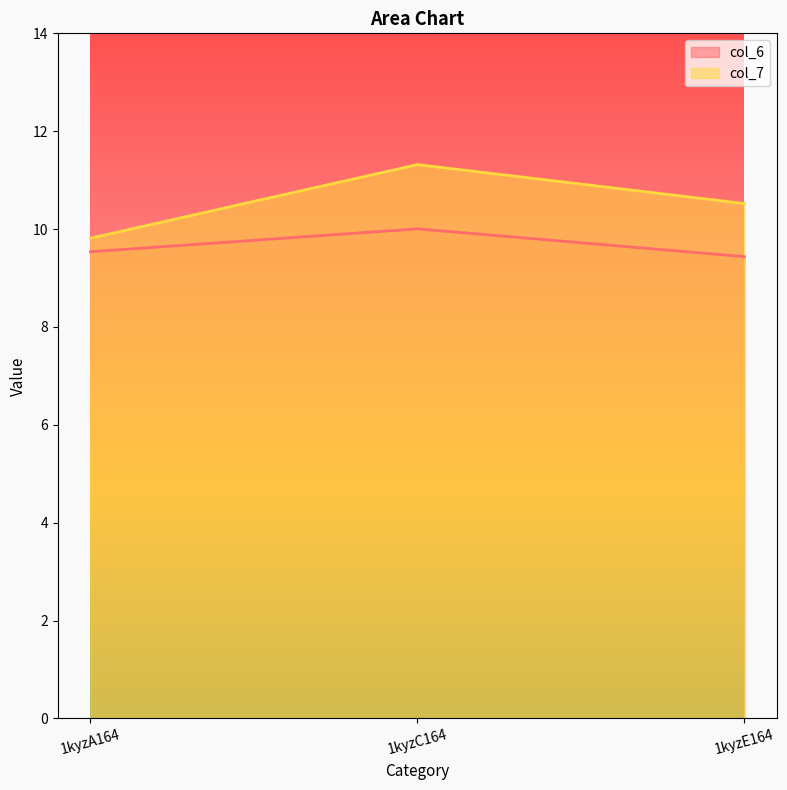

How many lines are shown in the chart?

2